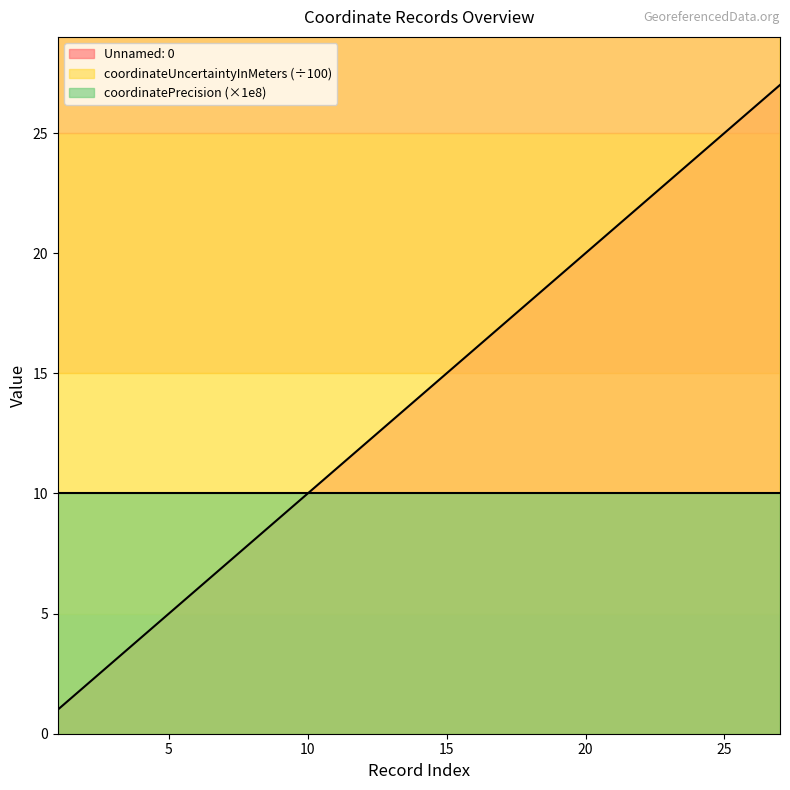

Does the chart display data point markers on the line(s)?

No